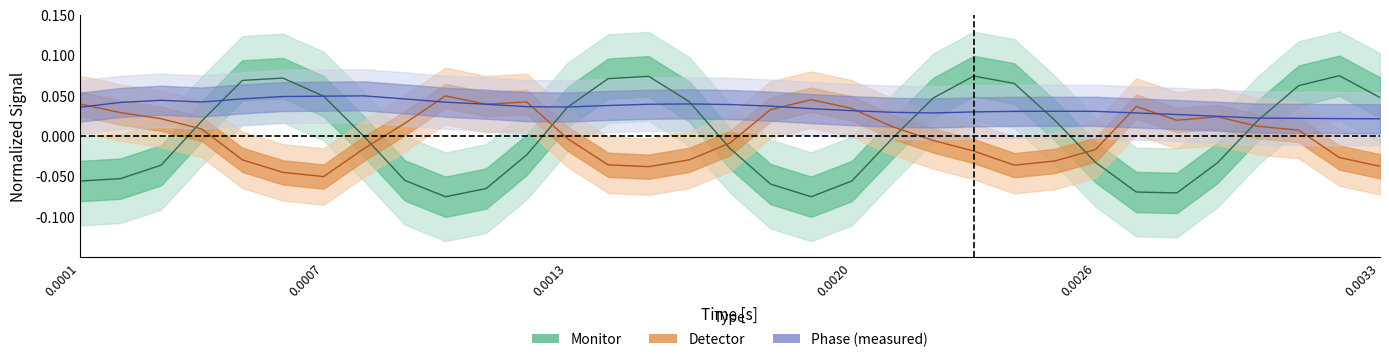

Reading left to right, extract all data points from this chart.

Monitor: -0.1	-0.1	-0.0	0.0	0.1	0.1	0.0	-0.0	-0.1	-0.1	-0.1	-0.0	0.0	0.1	0.1	0.0	-0.0	-0.1	-0.1	-0.1	-0.0	0.0	0.1	0.1	0.0	-0.0	-0.1	-0.1	-0.0	0.0	0.1	0.1	0.0
Detector: 0.0	0.0	0.0	0.0	-0.0	-0.0	-0.1	-0.0	0.0	0.1	0.0	0.0	-0.0	-0.0	-0.0	-0.0	-0.0	0.0	0.0	0.0	0.0	-0.0	-0.0	-0.0	-0.0	-0.0	0.0	0.0	0.0	0.0	0.0	-0.0	-0.0
Phase_measured: 0.0	0.0	0.0	0.0	0.0	0.0	0.0	0.1	0.0	0.0	0.0	0.0	0.0	0.0	0.0	0.0	0.0	0.0	0.0	0.0	0.0	0.0	0.0	0.0	0.0	0.0	0.0	0.0	0.0	0.0	0.0	0.0	0.0